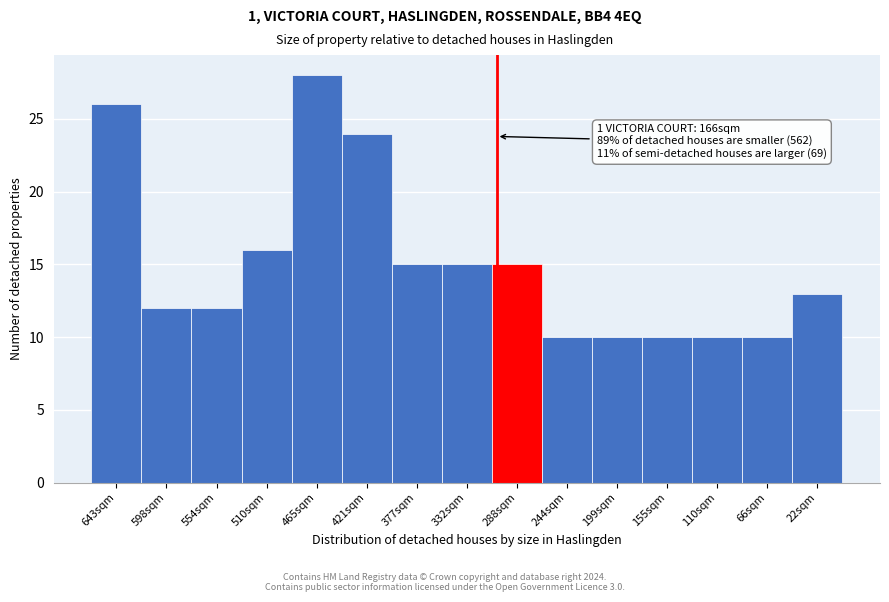

Reading left to right, list all the values displayed in this chart.

643sqm=26	598sqm=12	554sqm=12	510sqm=16	465sqm=28	421sqm=24	377sqm=15	332sqm=15	288sqm=15	244sqm=10	199sqm=10	155sqm=10	110sqm=10	66sqm=10	22sqm=13